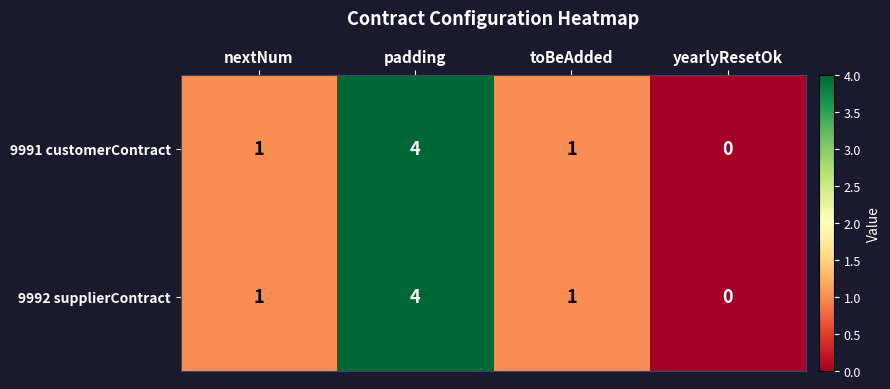

How many 9992 supplierContract values are between 1 and 4?

3